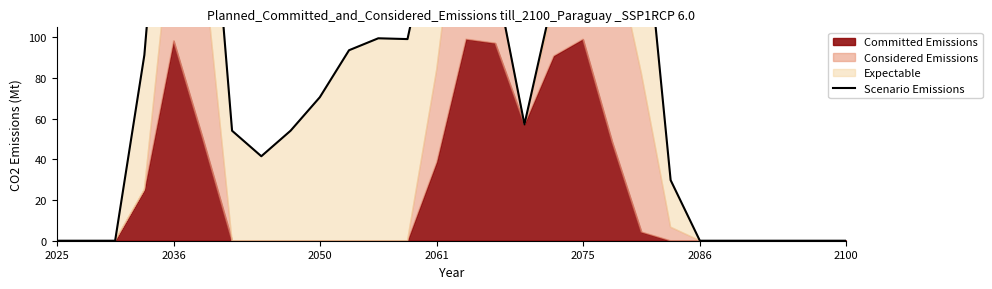

How many lines are shown in the chart?

1